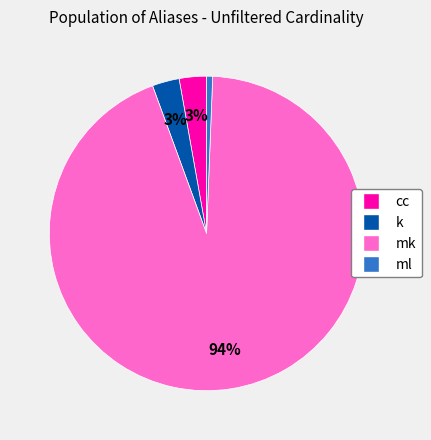

Do ml and k together represent more than half of the pie?

No